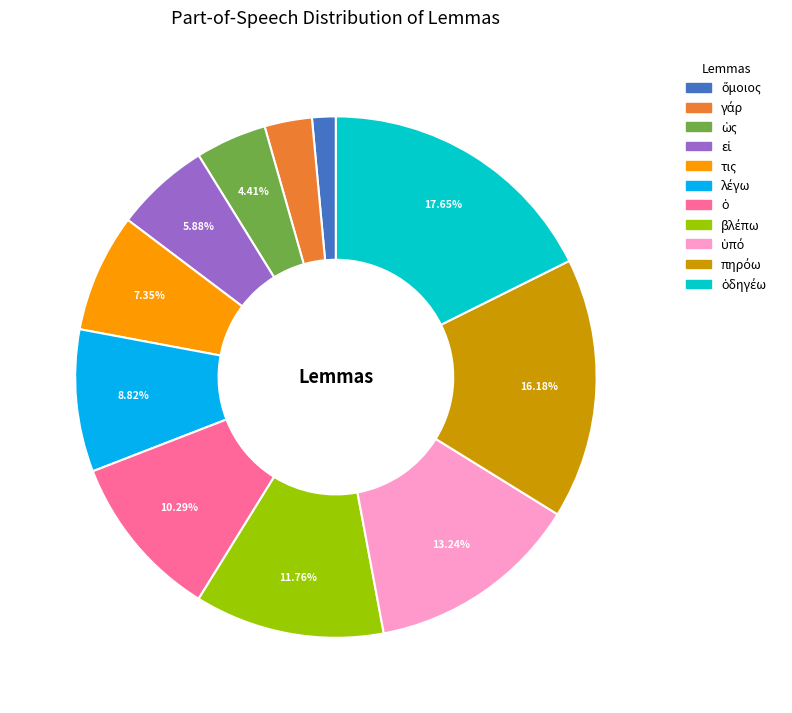

Is τις the majority of the pie?

No